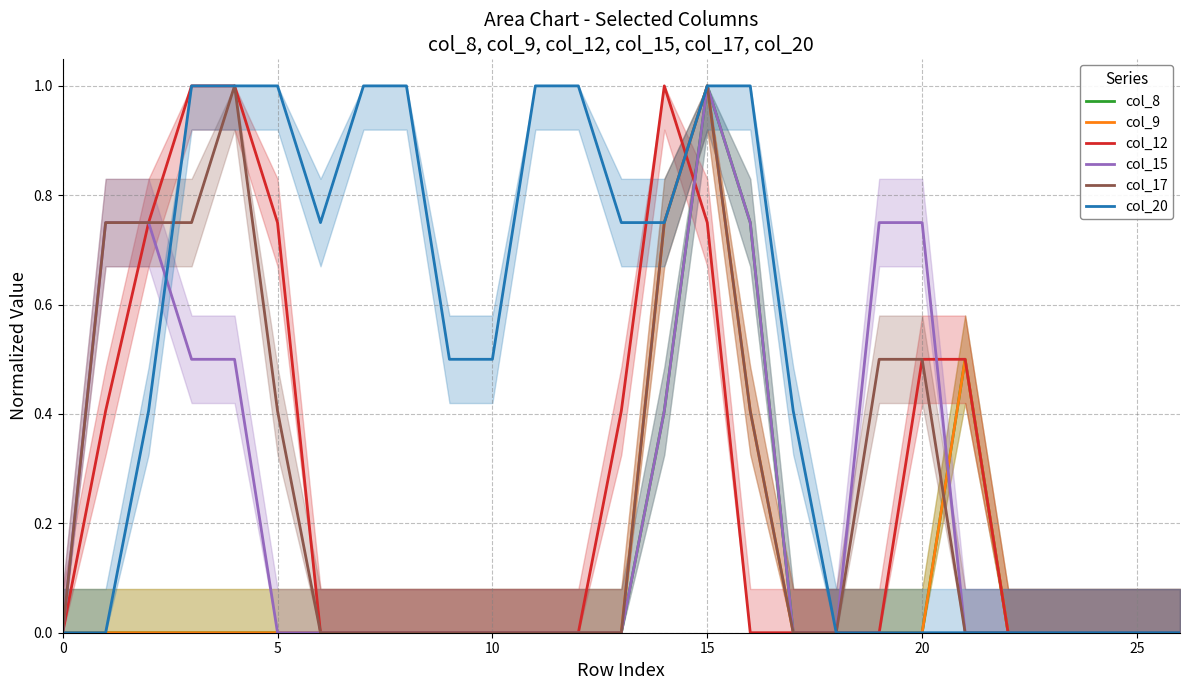

At which label does col_9 reach its peak?

15